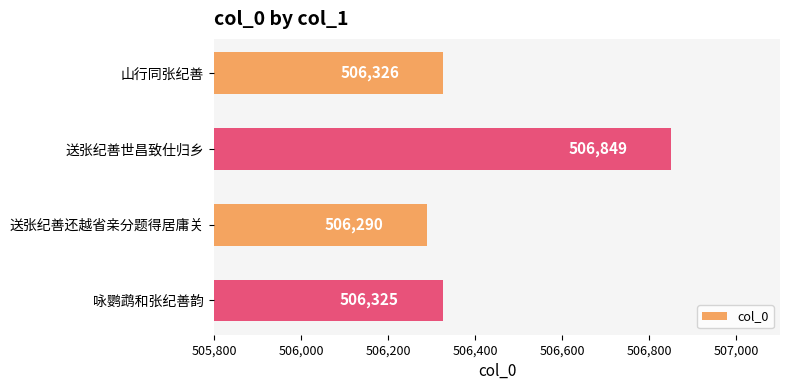

At which label is the value closest to 506569?

山行同张纪善